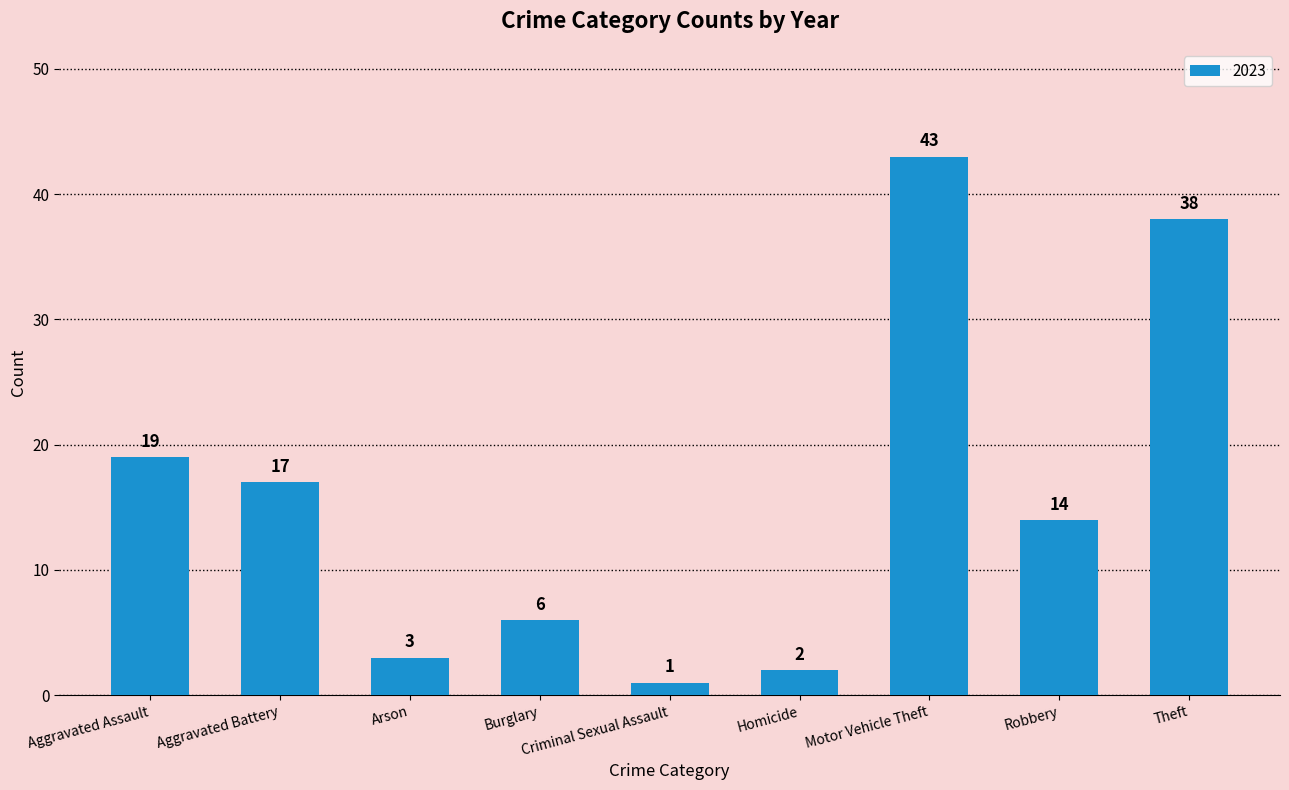

What is the greatest value displayed?

43